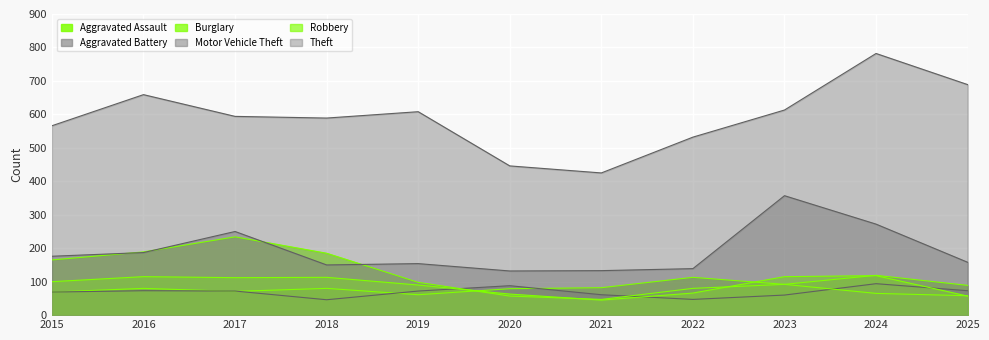

Rank the categories by Aggravated Battery value from lowest to highest.

2018, 2022, 2023, 2021, 2015, 2017, 2019, 2016, 2025, 2020, 2024